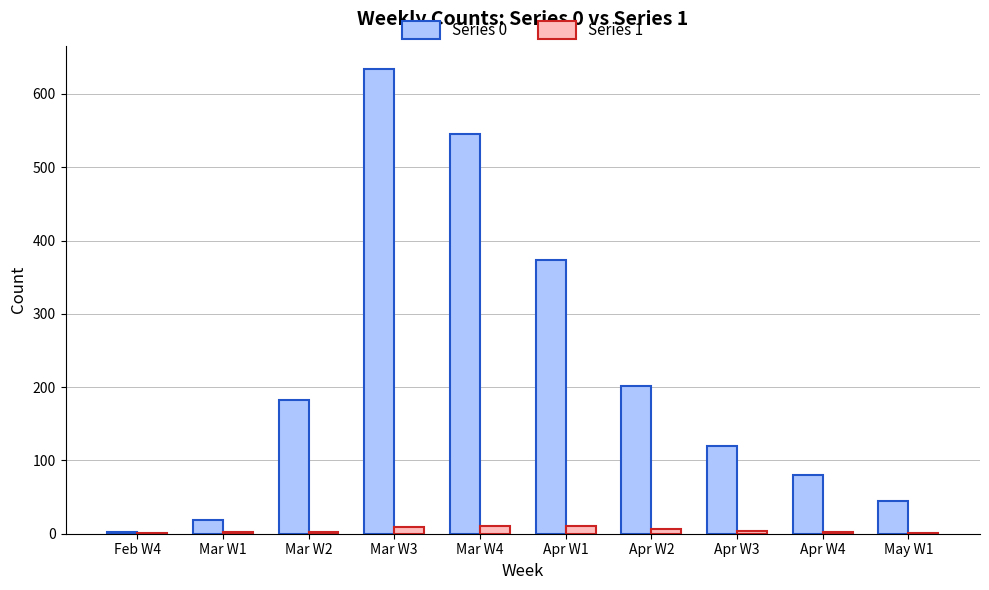

What is the maximum value shown in the chart?

634